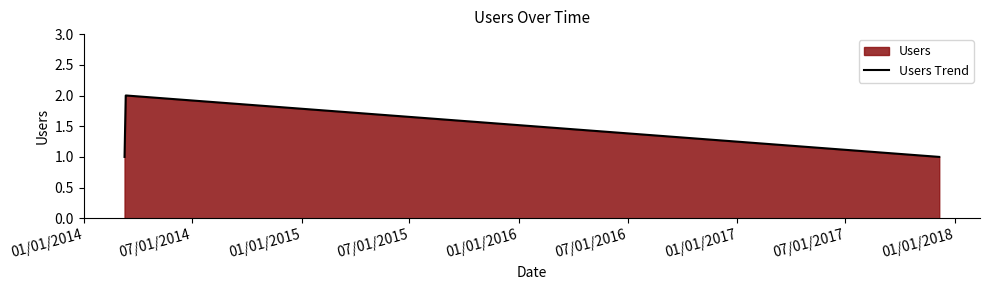

Reading left to right, extract all data points from this chart.

1	2	2	1